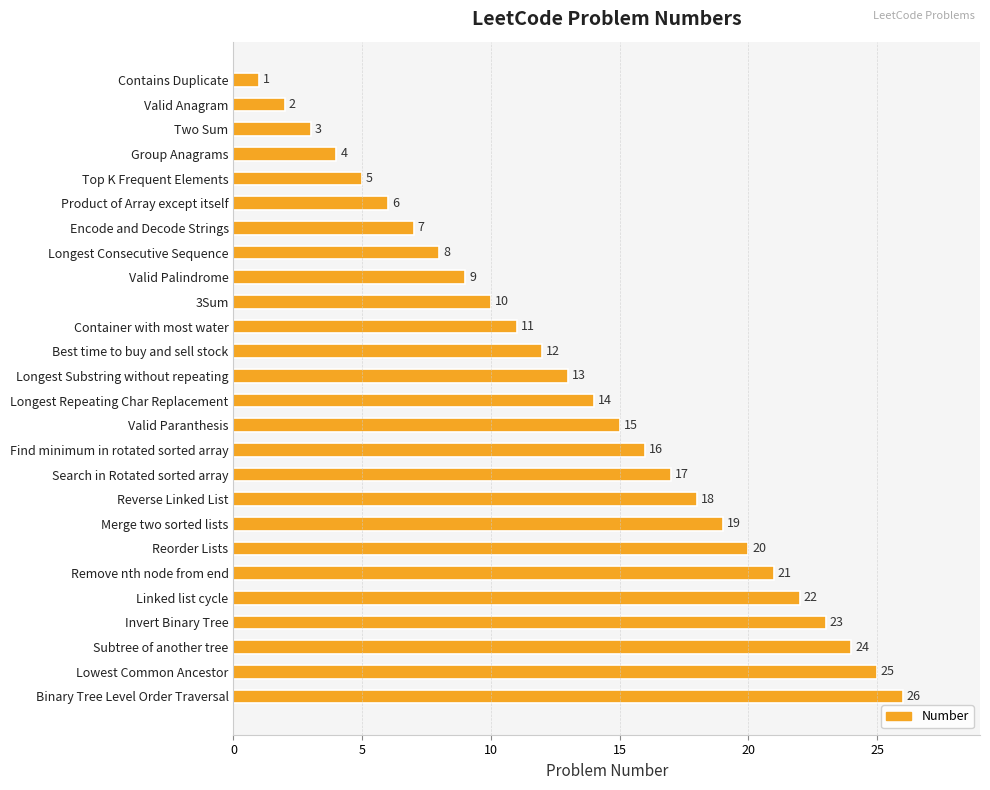

What is the change in value from Top K Frequent Elements to Valid Palindrome?

+4